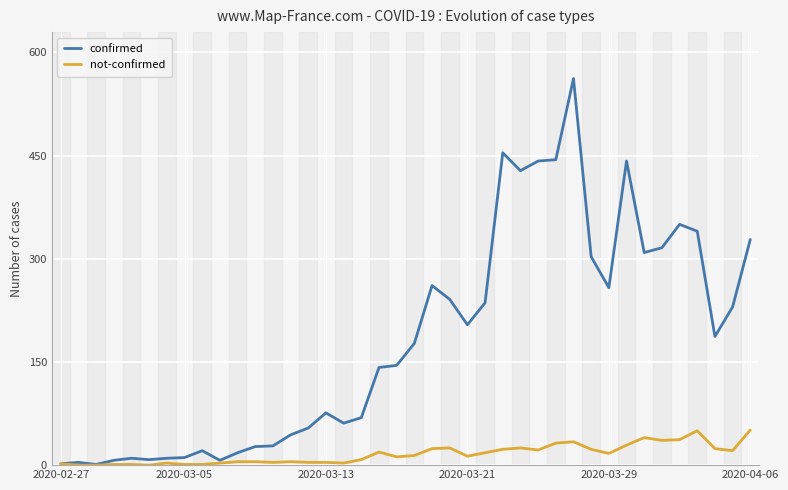

Which series has the largest total across all categories?

confirmed